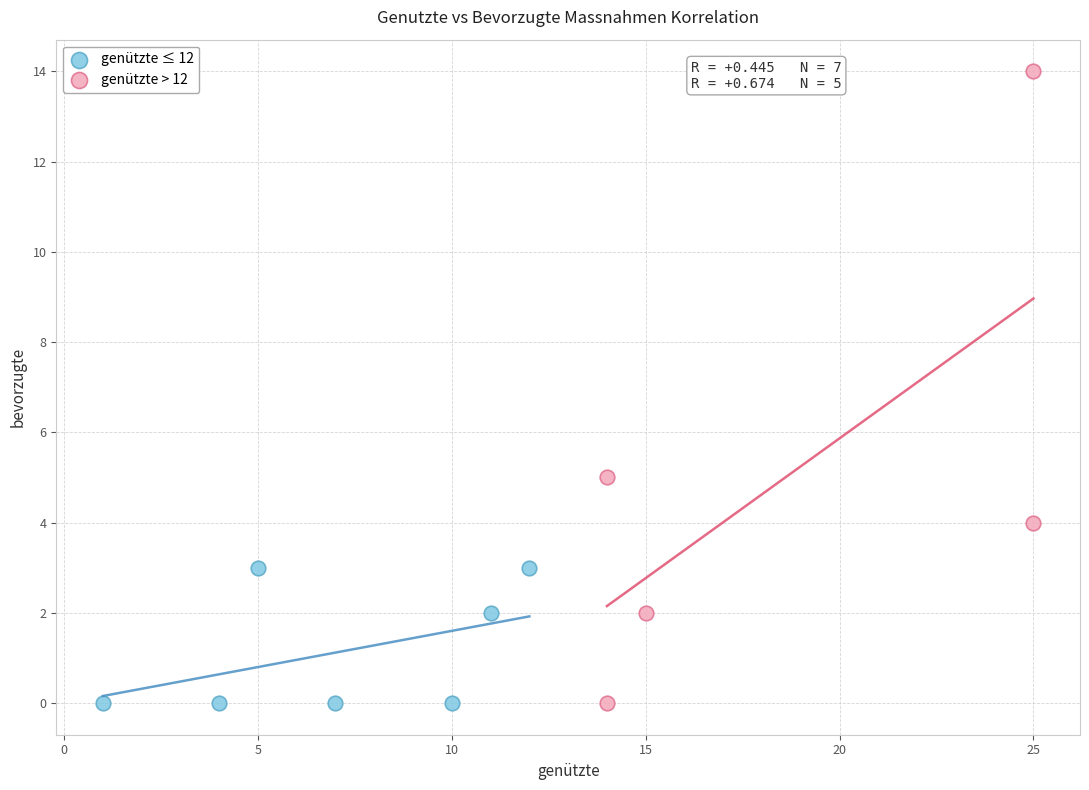

What are all the series names shown in the legend?

genützte ≤ 12, genützte > 12